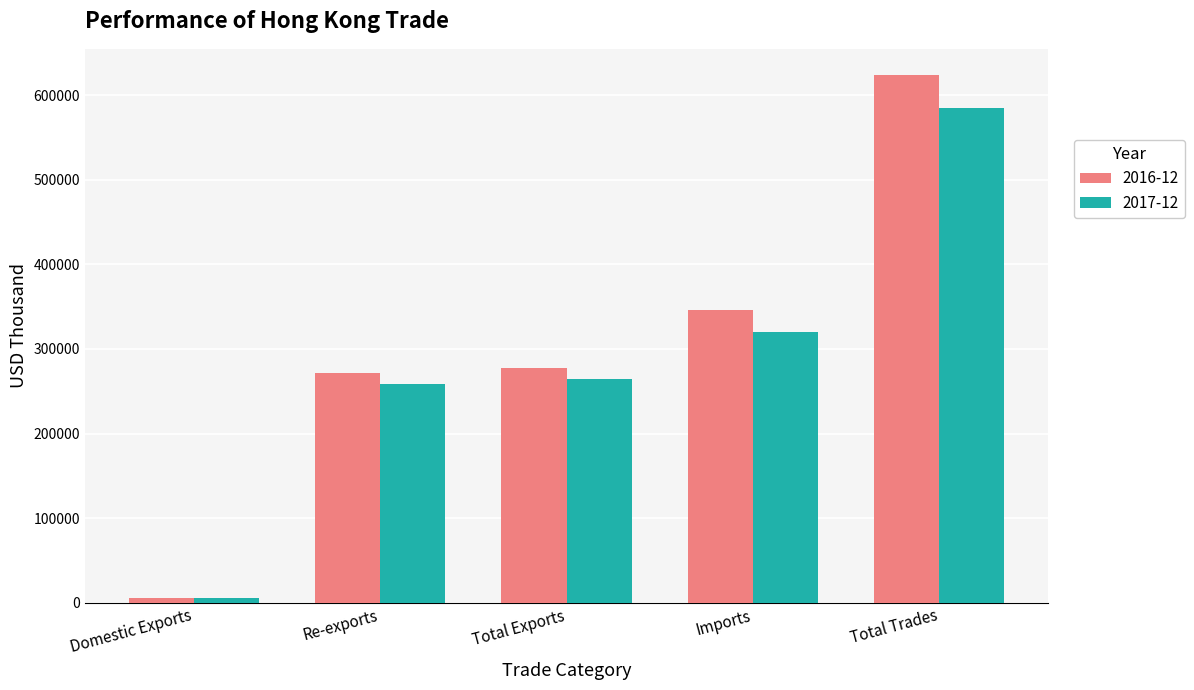

List the series in order of their overall mean, lowest first.

2017-12, 2016-12